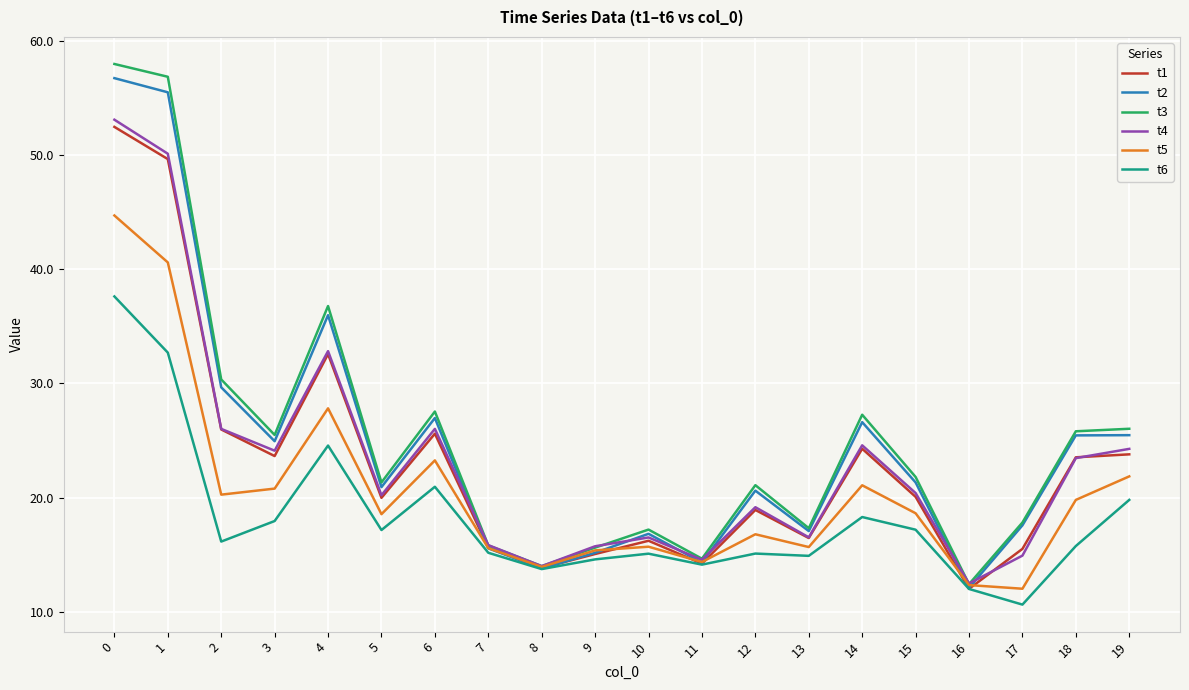

The t5 series shows 16.8 at 12. True or false?

True